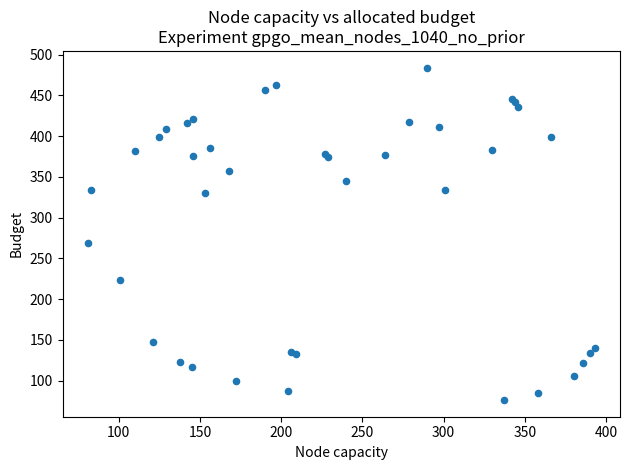

What Y value in the scatter plot is closest to 280?

269